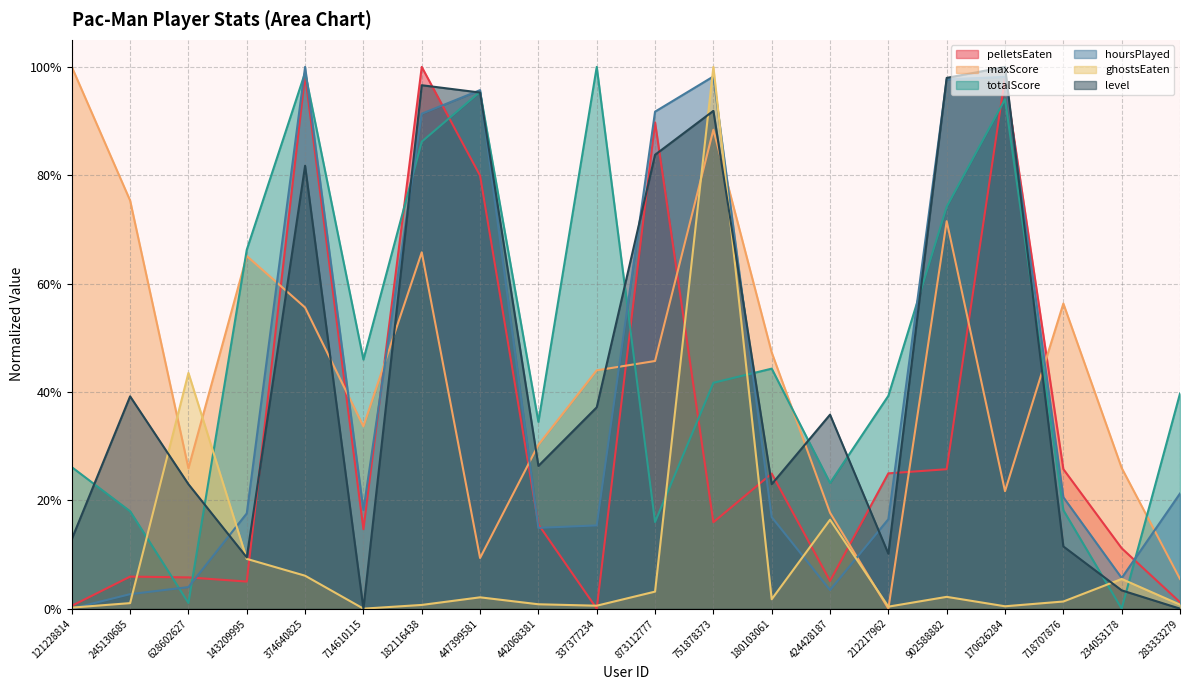

Reading right to left, what are all the values shown in this chart?

pelletsEaten: 0.0	0.1	0.3	1.0	0.3	0.2	0.1	0.2	0.2	0.9	0.0	0.2	0.8	1.0	0.1	1.0	0.0	0.1	0.1	0.0
maxScore: 0.1	0.3	0.6	0.2	0.7	0.0	0.2	0.5	0.9	0.5	0.4	0.3	0.1	0.7	0.3	0.6	0.7	0.3	0.8	1.0
totalScore: 0.4	0.0	0.2	0.9	0.7	0.4	0.2	0.4	0.4	0.2	1.0	0.3	1.0	0.9	0.5	1.0	0.7	0.0	0.2	0.3
hoursPlayed: 0.2	0.1	0.2	1.0	1.0	0.2	0.0	0.2	1.0	0.9	0.2	0.1	1.0	0.9	0.2	1.0	0.2	0.0	0.0	0.0
ghostsEaten: 0.0	0.1	0.0	0.0	0.0	0.0	0.2	0.0	1.0	0.0	0.0	0.0	0.0	0.0	0.0	0.1	0.1	0.4	0.0	0.0
level: 0.0	0.0	0.1	1.0	1.0	0.1	0.4	0.2	0.9	0.8	0.4	0.3	1.0	1.0	0.0	0.8	0.1	0.2	0.4	0.1